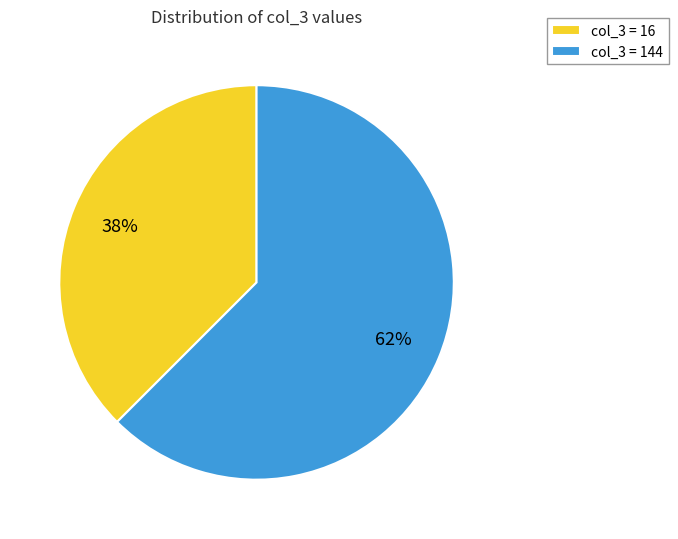

Which has a higher value, col_3 = 144 or col_3 = 16?

col_3 = 144